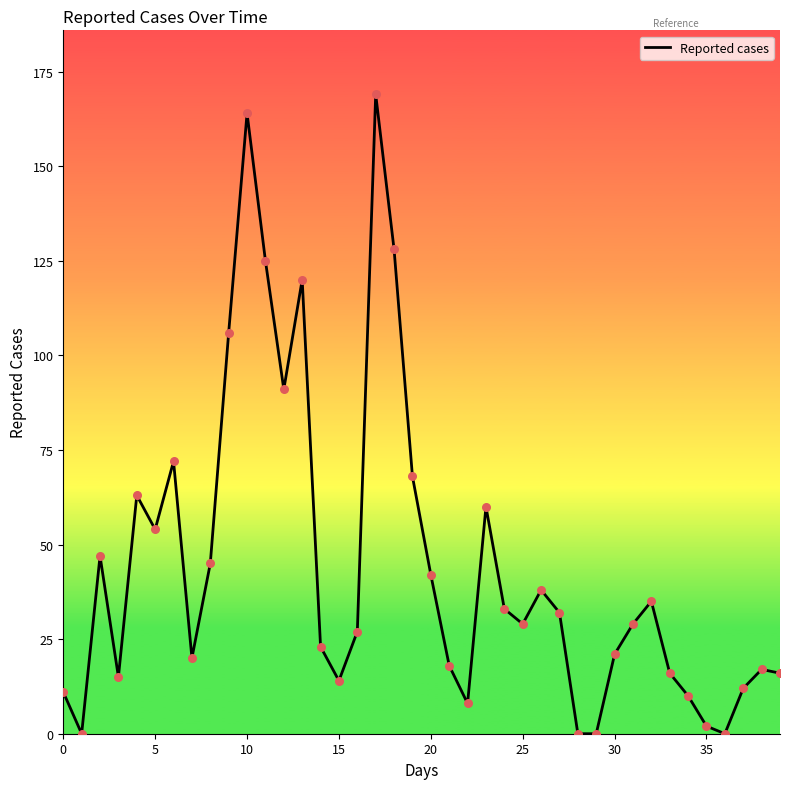

What is the difference between the maximum and minimum values?

169